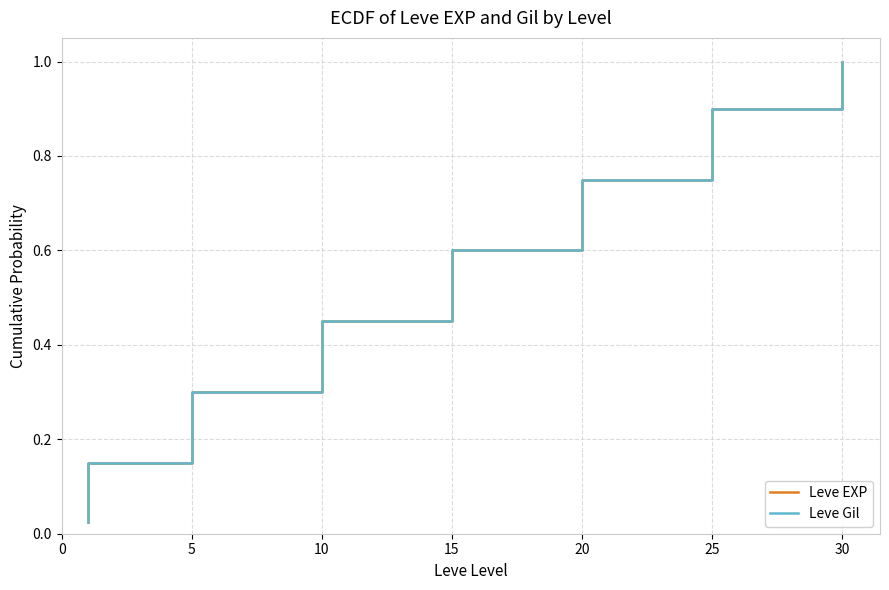

What is the total value across all series at 30?

1.9